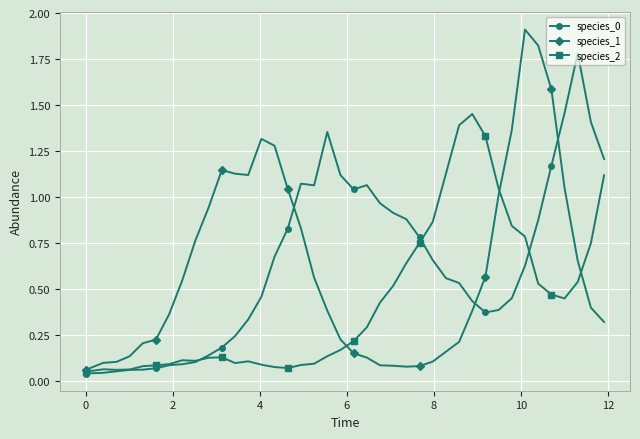

At how many categories does at least one series exceed 0?

40